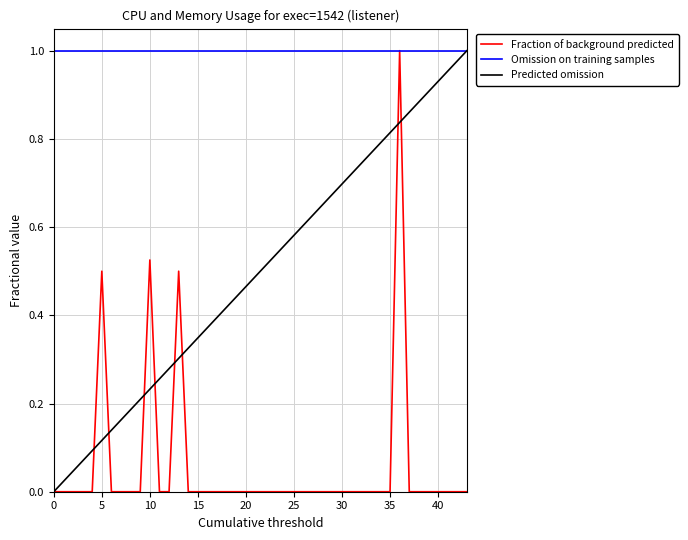

List the series in order of their overall mean, lowest first.

Fraction of background predicted, Predicted omission, Omission on training samples